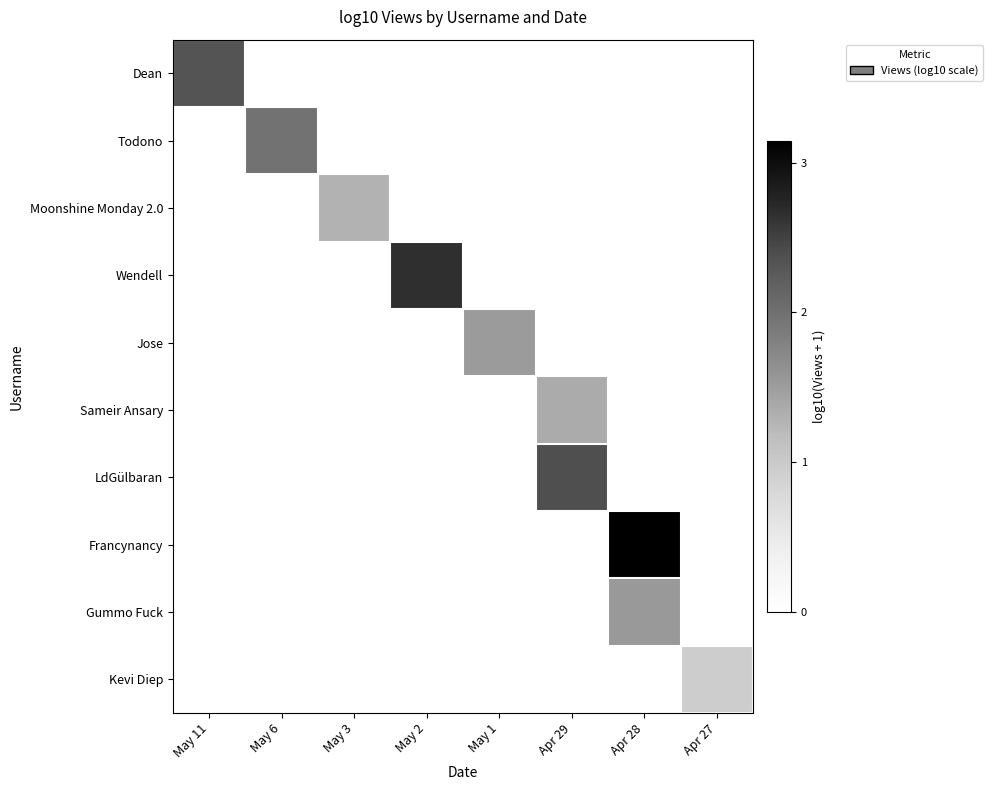

Reading right to left, list all the values displayed in this chart.

Dean: Apr 27=0.0	Apr 28=0.0	Apr 29=0.0	May 1=0.0	May 2=0.0	May 3=0.0	May 6=0.0	May 11=2.3
Todono: Apr 27=0.0	Apr 28=0.0	Apr 29=0.0	May 1=0.0	May 2=0.0	May 3=0.0	May 6=2.0	May 11=0.0
Moonshine Monday 2.0: Apr 27=0.0	Apr 28=0.0	Apr 29=0.0	May 1=0.0	May 2=0.0	May 3=1.3	May 6=0.0	May 11=0.0
Wendell: Apr 27=0.0	Apr 28=0.0	Apr 29=0.0	May 1=0.0	May 2=2.7	May 3=0.0	May 6=0.0	May 11=0.0
Jose: Apr 27=0.0	Apr 28=0.0	Apr 29=0.0	May 1=1.5	May 2=0.0	May 3=0.0	May 6=0.0	May 11=0.0
Sameir Ansary: Apr 27=0.0	Apr 28=0.0	Apr 29=1.4	May 1=0.0	May 2=0.0	May 3=0.0	May 6=0.0	May 11=0.0
LdGülbaran: Apr 27=0.0	Apr 28=0.0	Apr 29=2.4	May 1=0.0	May 2=0.0	May 3=0.0	May 6=0.0	May 11=0.0
Francynancy: Apr 27=0.0	Apr 28=3.1	Apr 29=0.0	May 1=0.0	May 2=0.0	May 3=0.0	May 6=0.0	May 11=0.0
Gummo Fuck: Apr 27=0.0	Apr 28=1.5	Apr 29=0.0	May 1=0.0	May 2=0.0	May 3=0.0	May 6=0.0	May 11=0.0
Kevi Diep: Apr 27=1.0	Apr 28=0.0	Apr 29=0.0	May 1=0.0	May 2=0.0	May 3=0.0	May 6=0.0	May 11=0.0